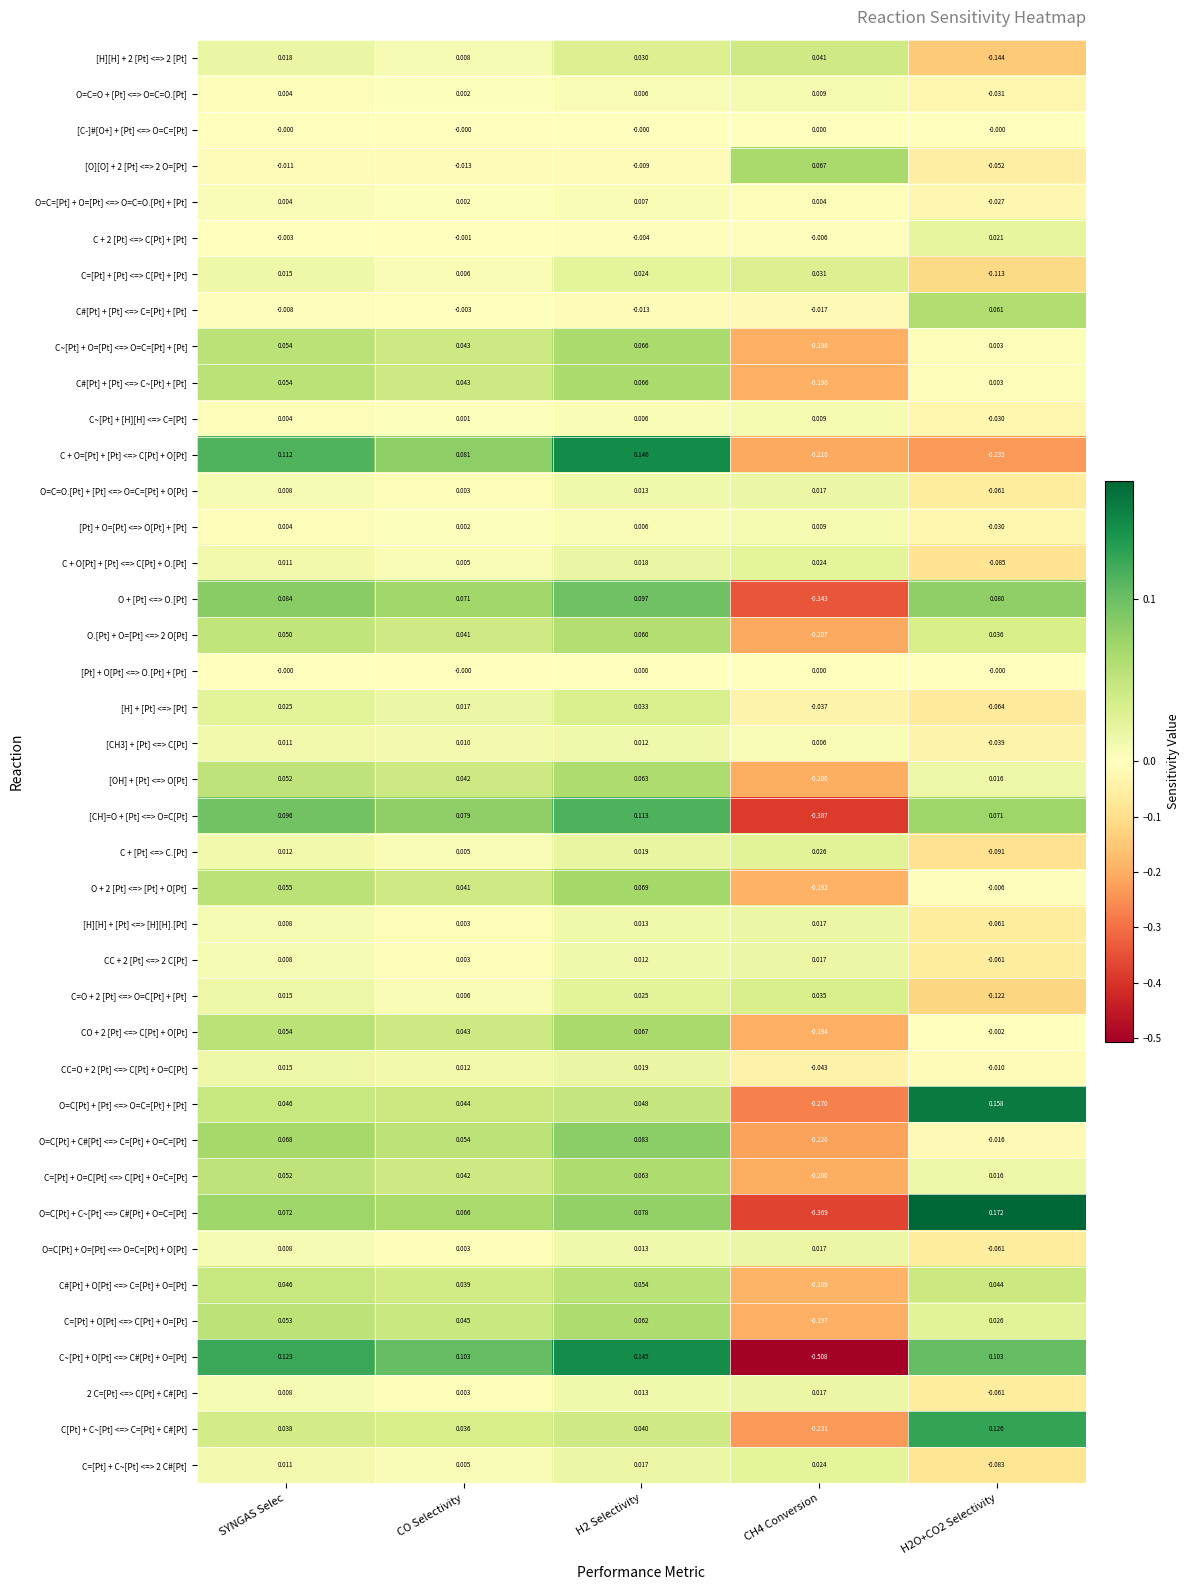

Between SYNGAS Selec and CH4 Conversion, which series saw the biggest shift?

C~[Pt] + O[Pt] <=> C#[Pt] + O=[Pt]